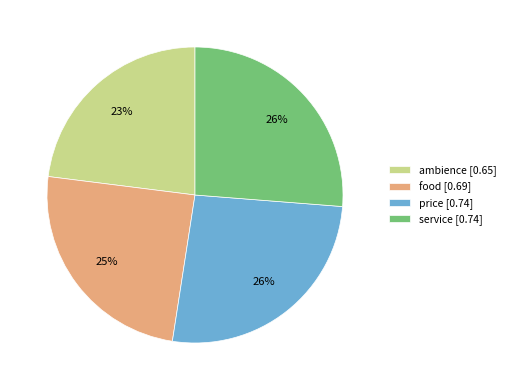

The ambience slice represents 15% of the pie. True or false?

False